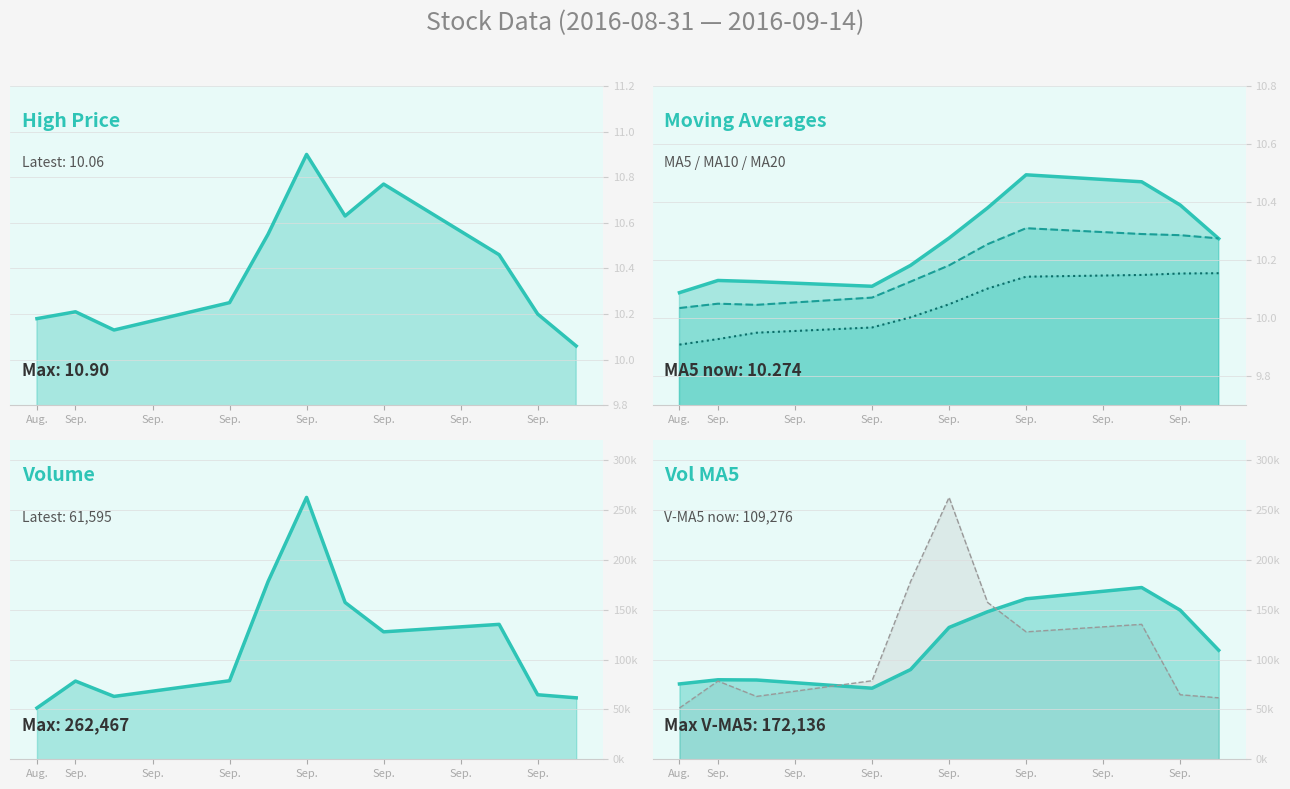

What is the total value across all series at Aug.?

126978.7